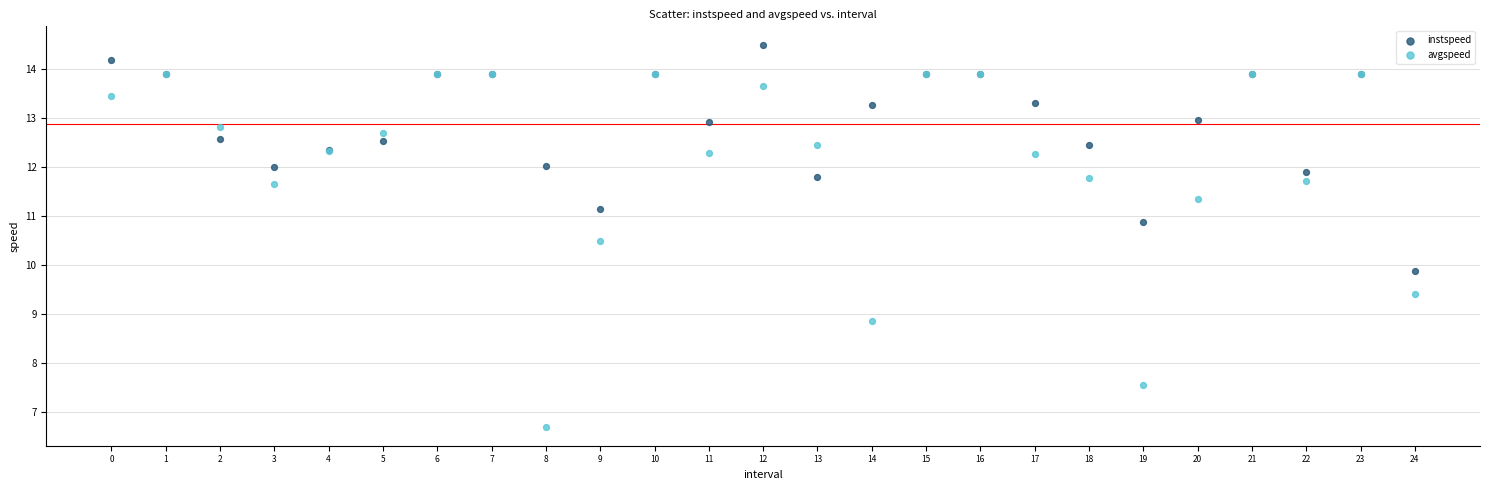

Which series contains the lowest Y value?

avgspeed